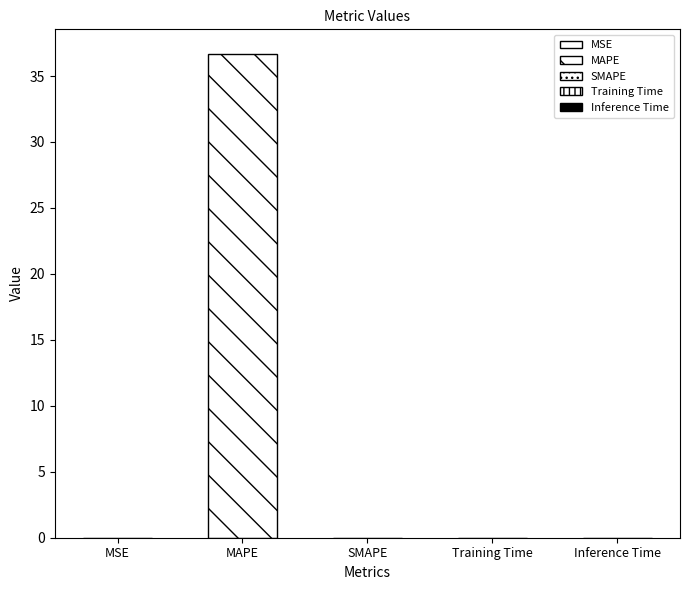

Is it true that the value at MSE is 0.0?

True